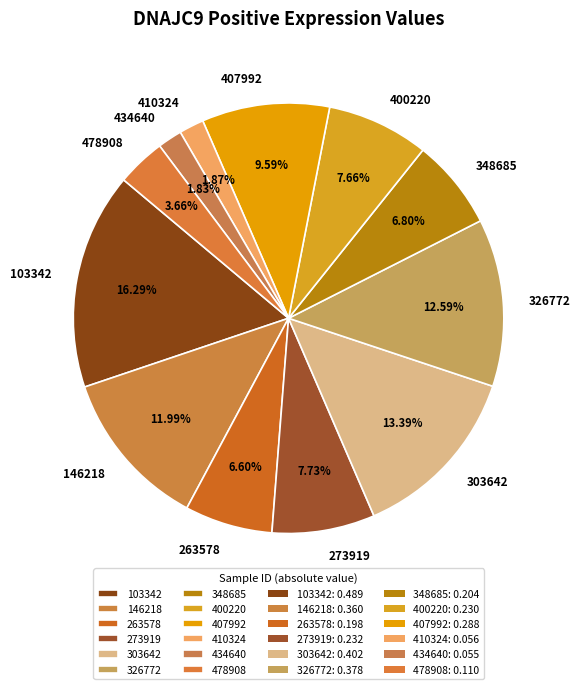

Between 434640 and 407992, which is larger?

407992